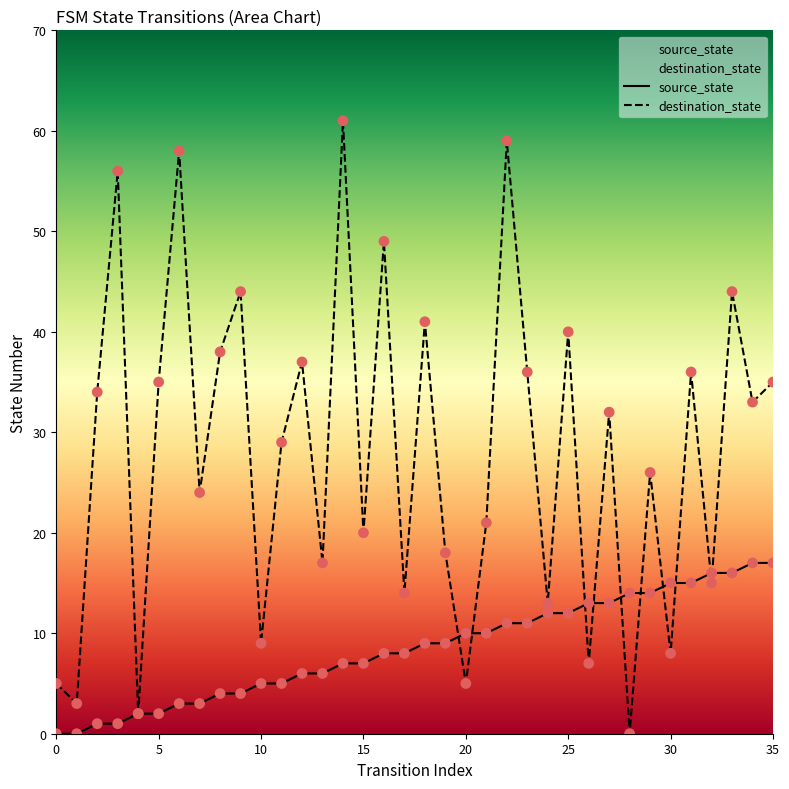

Which series has the largest total across all categories?

destination_state